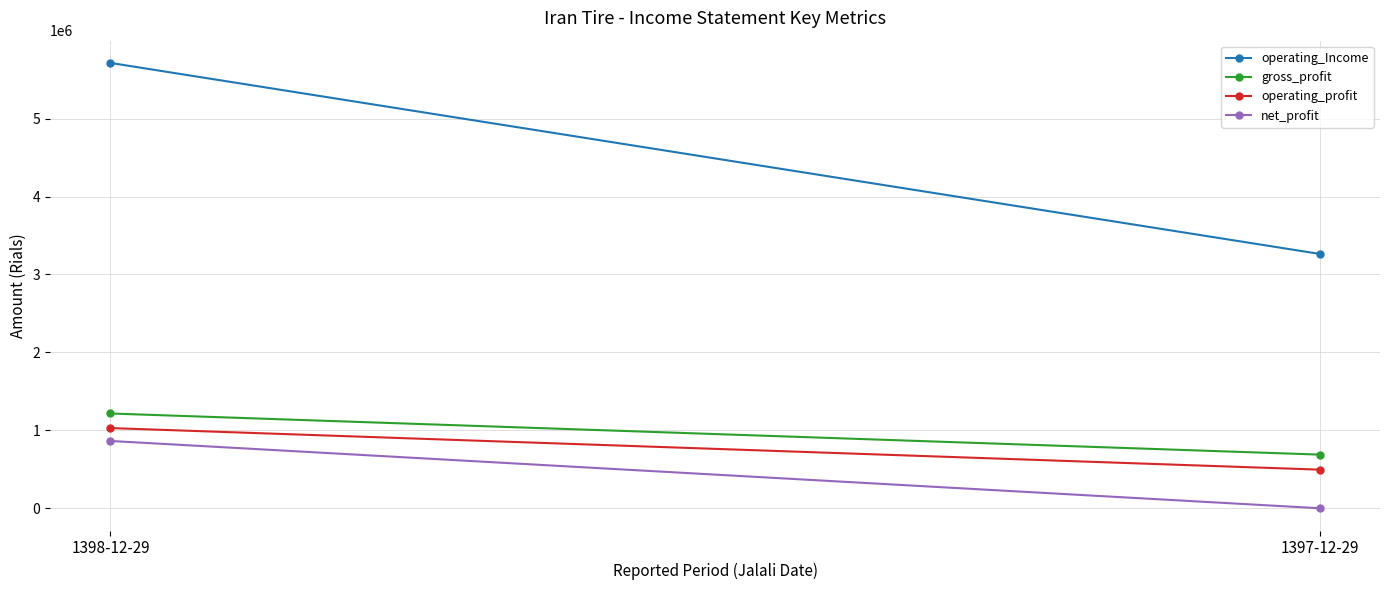

Is the value of net_profit at 1398-12-29 greater than the value of gross_profit at 1398-12-29?

No